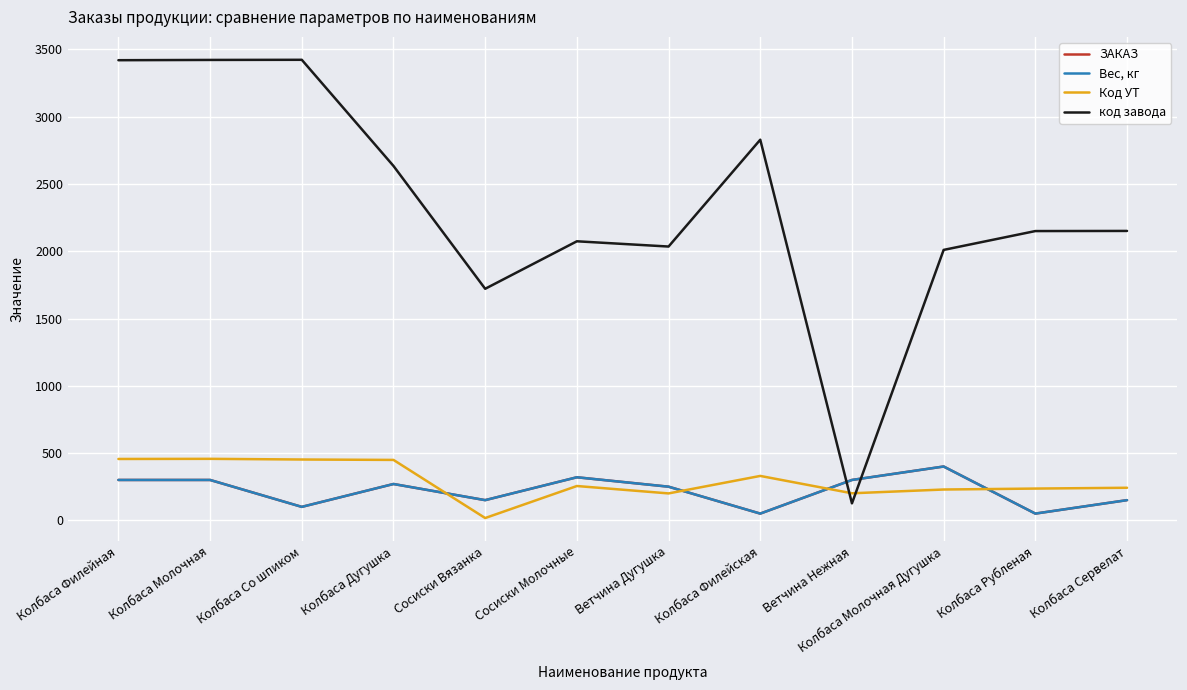

True or false: код завода has a value of 2965 at Колбаса Молочная Дугушка.

False